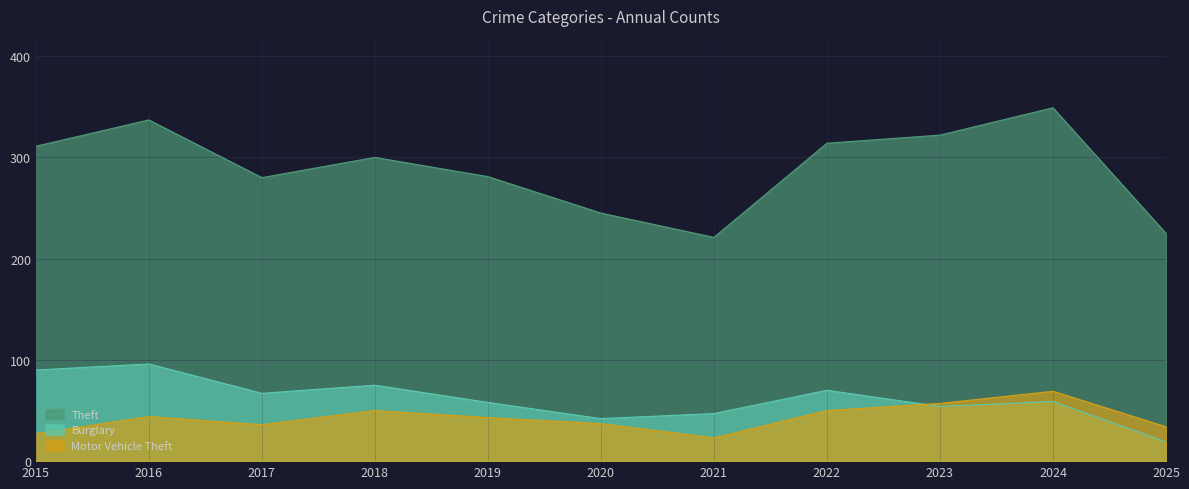

At which label does Burglary first exceed 59?

2015